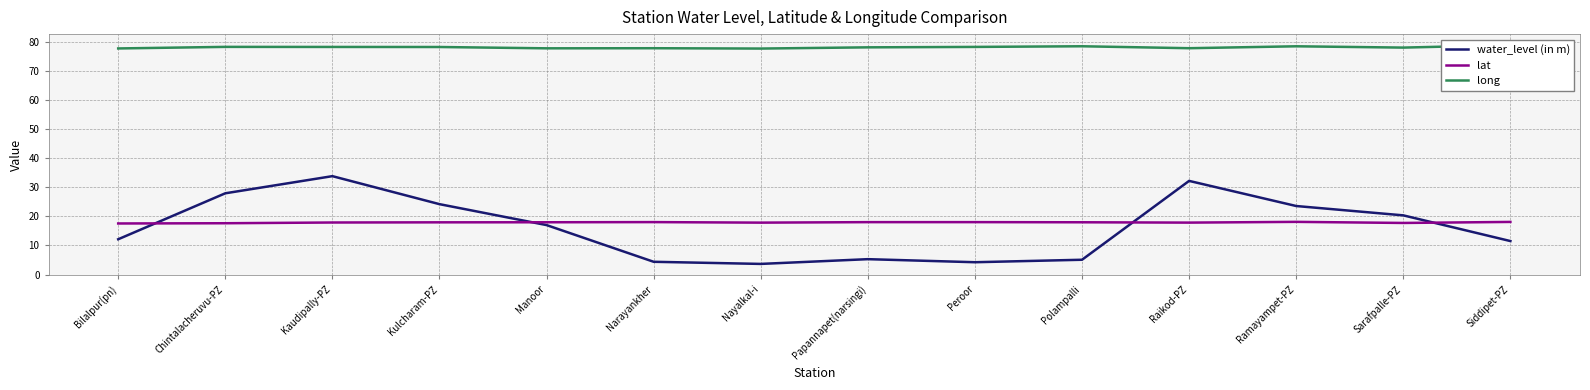

Where does the long series first go above 78?

Chintalacheruvu-PZ